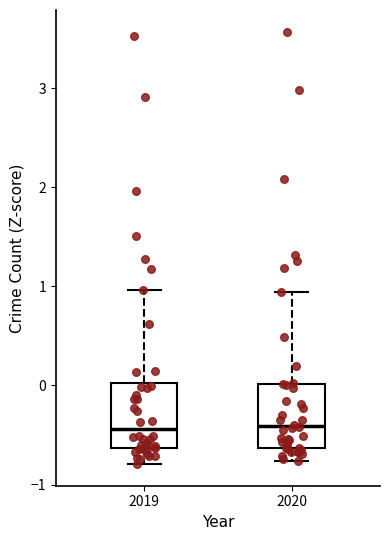

Reading left to right, read every box against the y-axis: the position of its median line, the range the box covers, and the ends of its whiskers. The values are not printed on the chart, so give them approximately, as read against the axis.

2019: median -0.4, box -0.6 to 0.0, whiskers -0.8 to 1.0
2020: median -0.4, box -0.6 to 0.0, whiskers -0.8 to 0.9